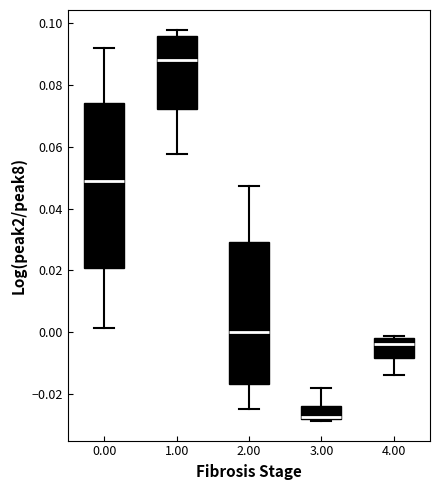

Reading left to right, read every box against the y-axis: the position of its median line, the range the box covers, and the ends of its whiskers. The values are not printed on the chart, so give them approximately, as read against the axis.

0.00: median 0.048, box 0.020 to 0.074, whiskers 0.002 to 0.092
1.00: median 0.088, box 0.072 to 0.096, whiskers 0.058 to 0.098
2.00: median 0.000, box -0.016 to 0.030, whiskers -0.024 to 0.048
3.00: median -0.028, box -0.028 to -0.024, whiskers -0.028 (just below the box's lower edge) to -0.018
4.00: median -0.004, box -0.008 to -0.002, whiskers -0.014 to -0.002 (just above the box's upper edge)